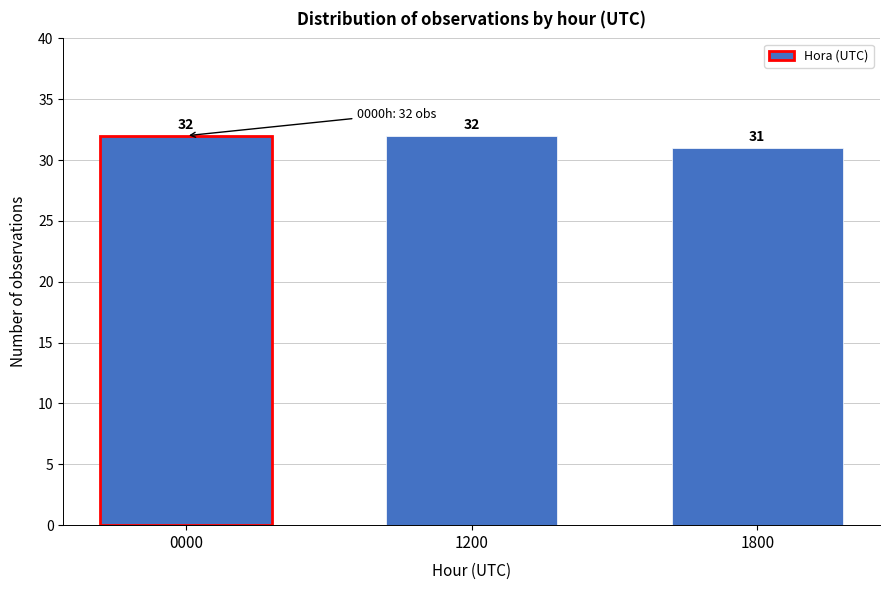

Reading left to right, list all the values displayed in this chart.

0000=32	1200=32	1800=31